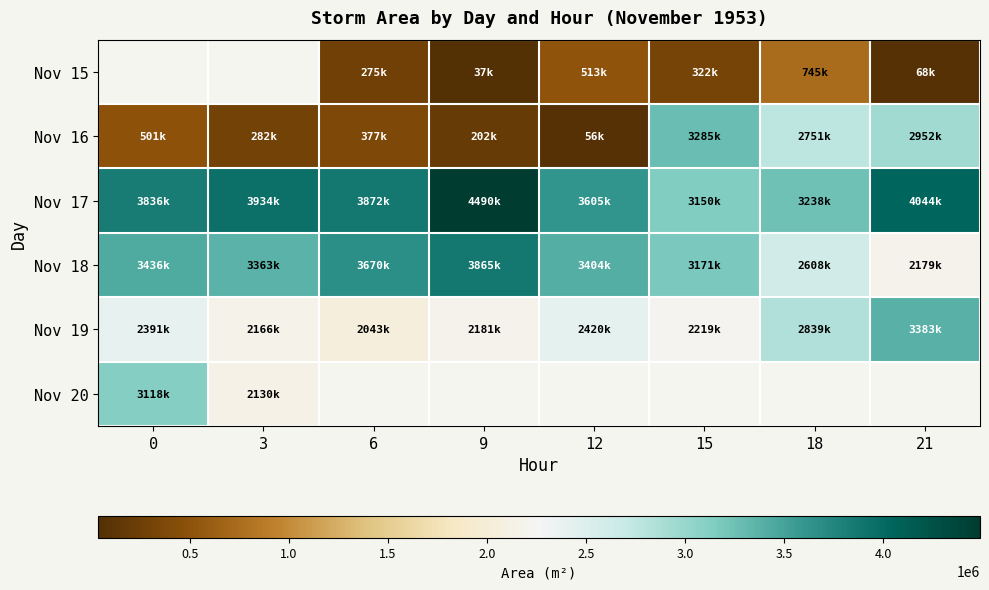

Is the value of Nov 15 at 0 greater than the value of Nov 19 at 21?

No